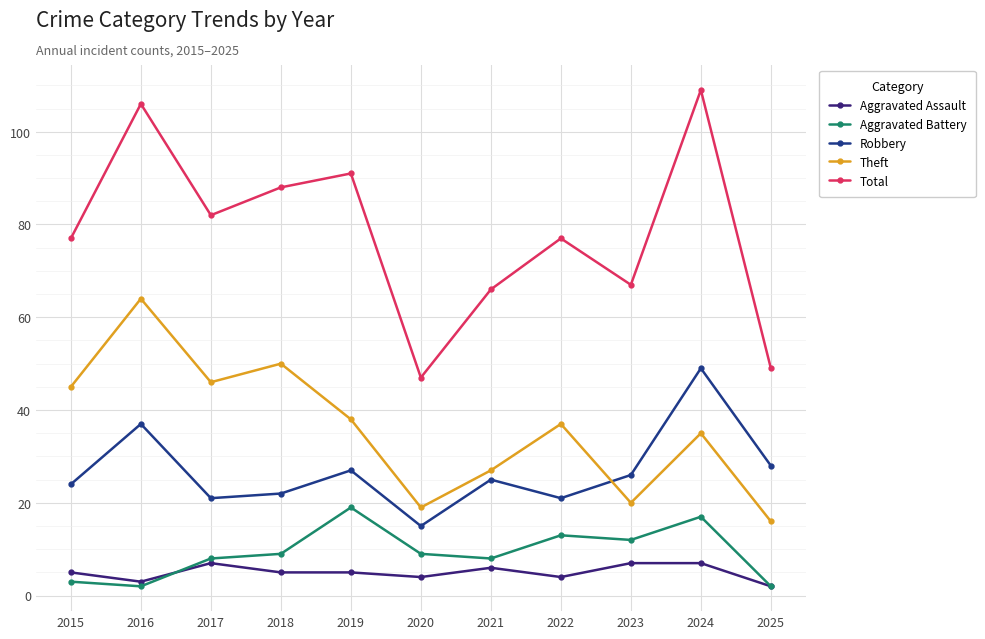

Rank the series at 2024 from lowest to highest value.

Aggravated Assault, Aggravated Battery, Theft, Robbery, Total